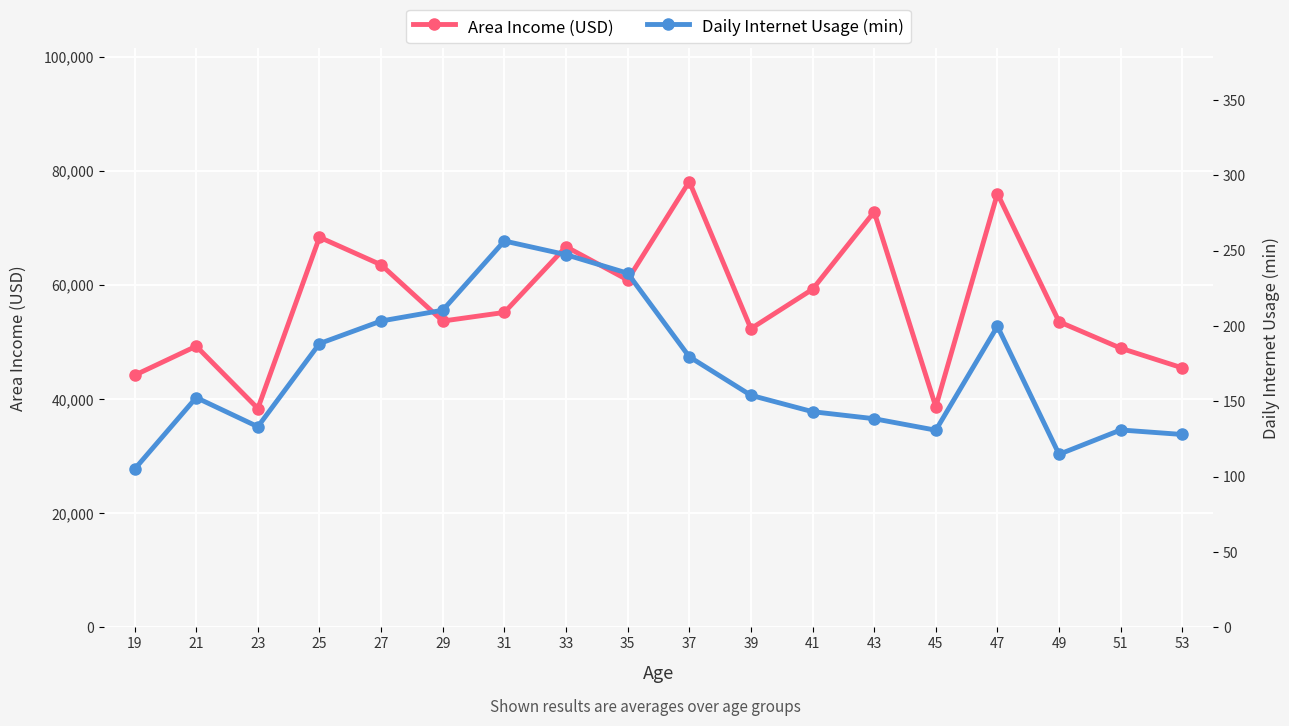

Is the value of Daily Internet Usage (min) at 49 greater than the value of Area Income (USD) at 25?

No